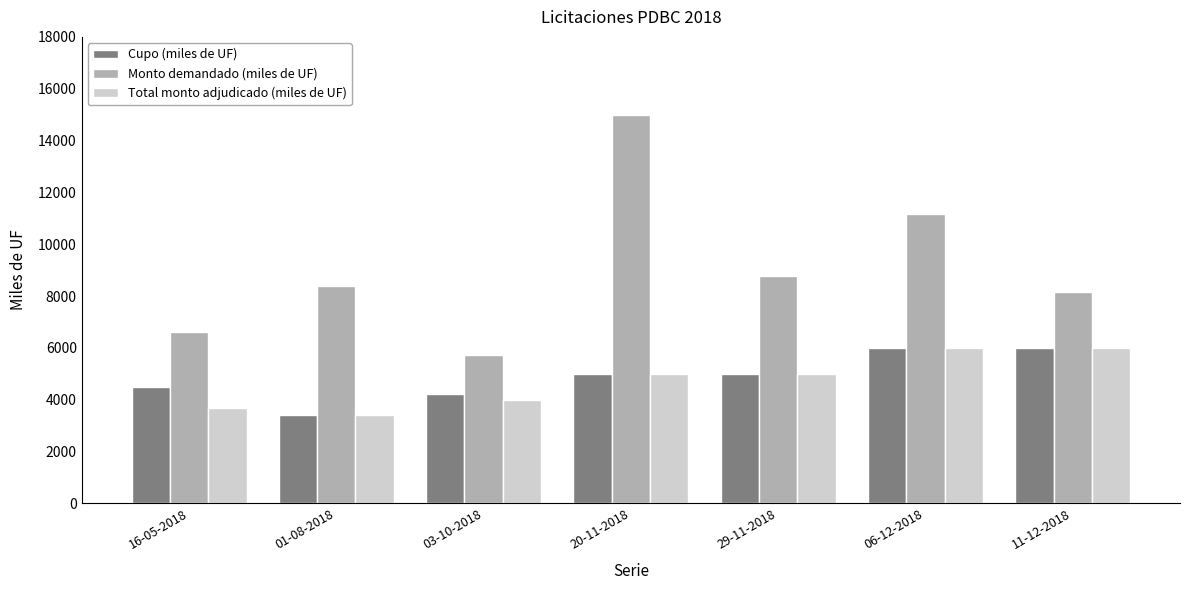

Count the number of categories in the chart.

7